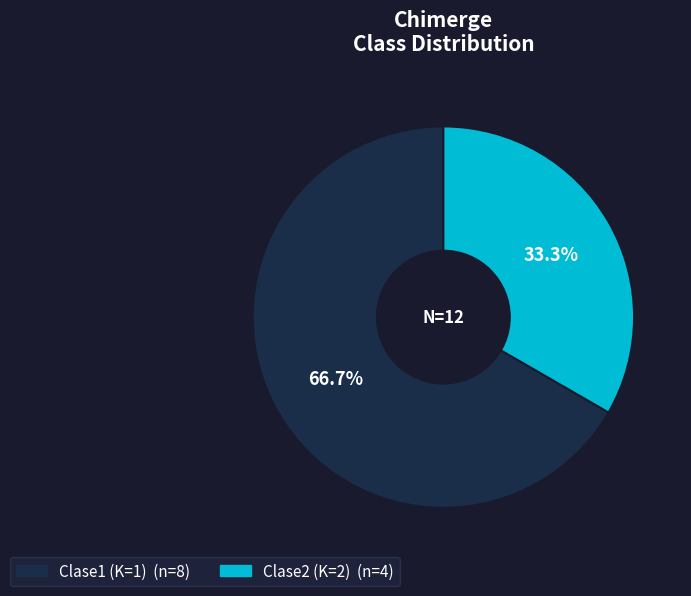

Does any single category account for the majority?

Yes